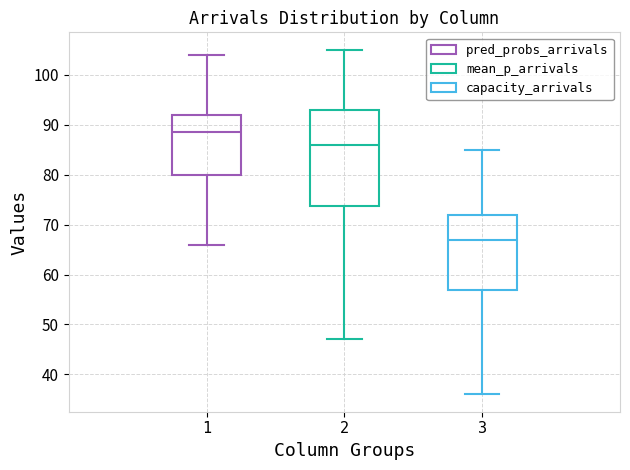

Reading left to right, transcribe this box plot: for each box, give where its median line is, the range the box spans, and where its two whiskers end, as read against the y-axis. The values are not printed on the chart, so give them approximately, as read against the axis.

1: median 89, box 80 to 92, whiskers 66 to 104
2: median 86, box 74 to 93, whiskers 47 to 105
3: median 67, box 57 to 72, whiskers 36 to 85